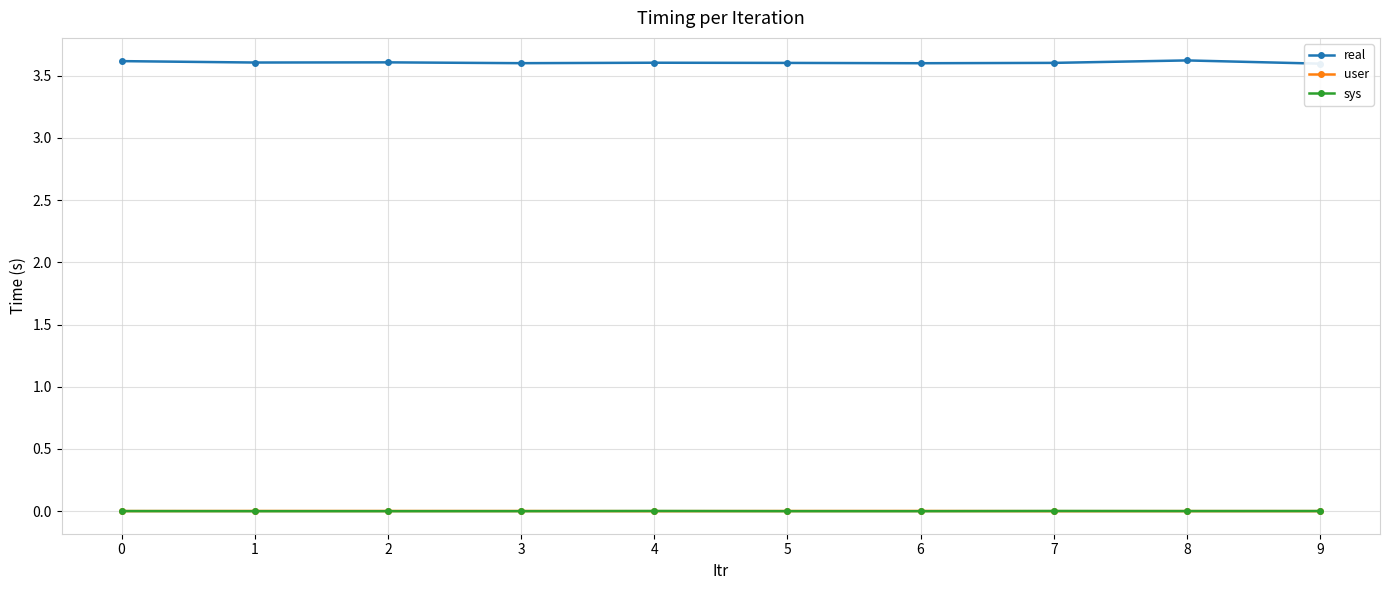

At which label does user reach its peak?

1